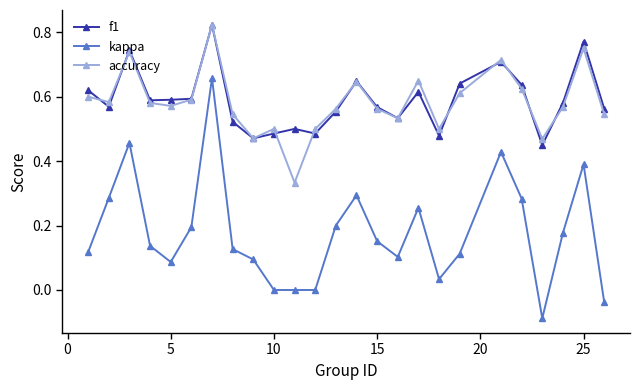

True or false: accuracy has more than 1 points higher than both neighbors.

True